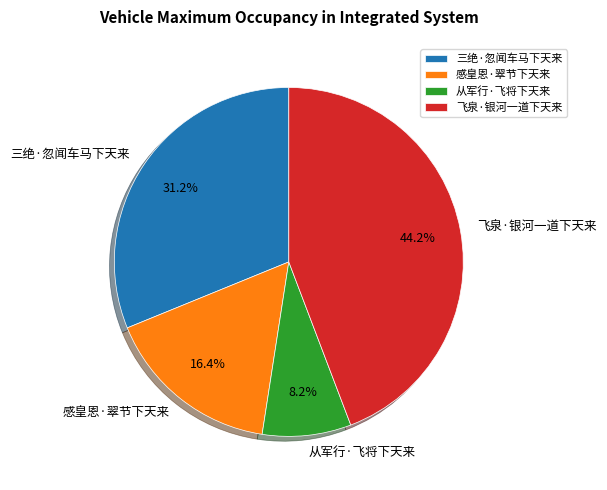

How many slices are in this pie chart?

4